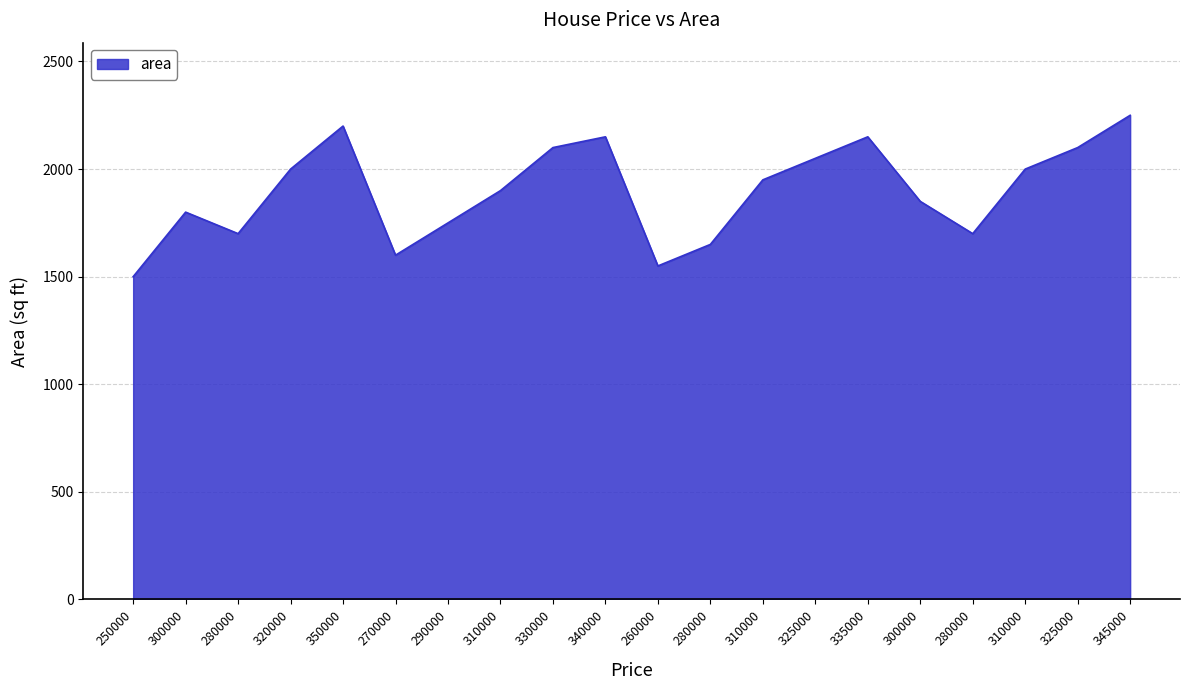

How many points are higher than both their immediate neighbors (excluding endpoints)?

4